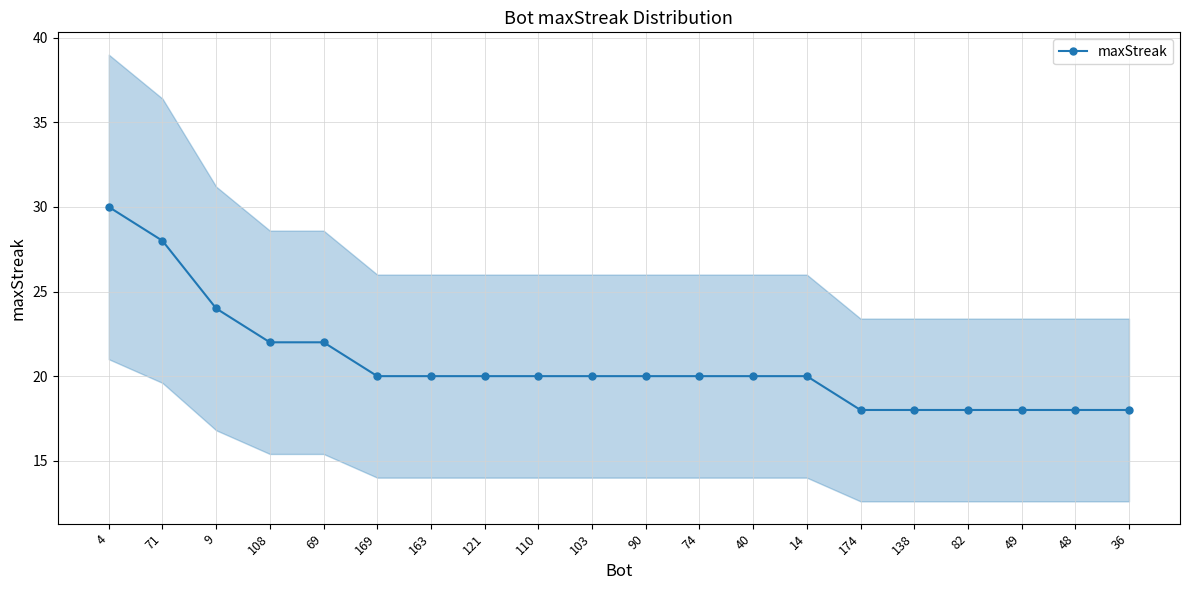

Reading right to left, extract all data points from this chart.

36=18	48=18	49=18	82=18	138=18	174=18	14=20	40=20	74=20	90=20	103=20	110=20	121=20	163=20	169=20	69=22	108=22	9=24	71=28	4=30